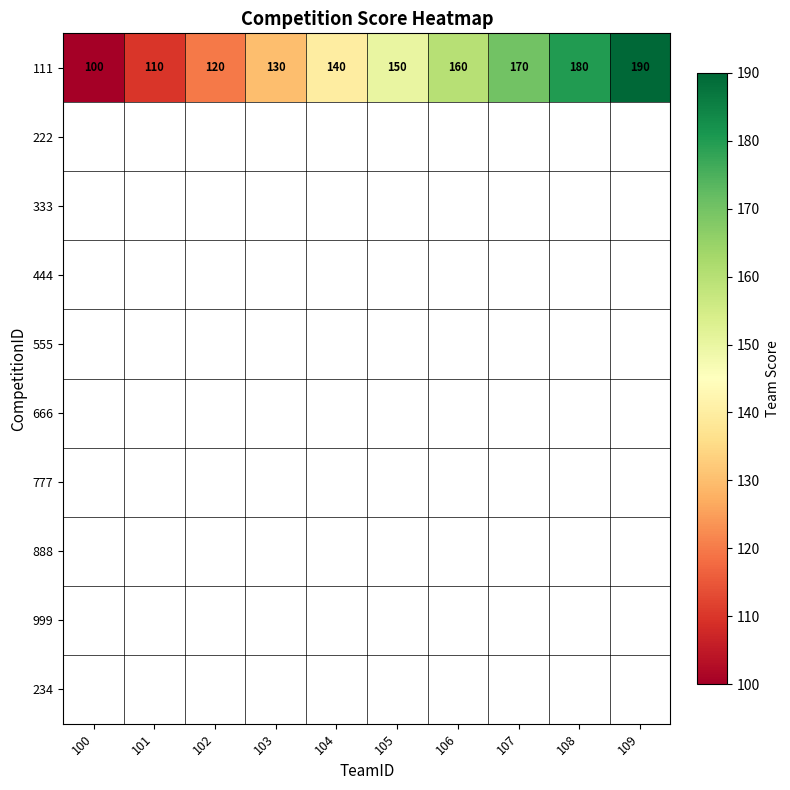

The value of 111 at 108 is 180. True or false?

True